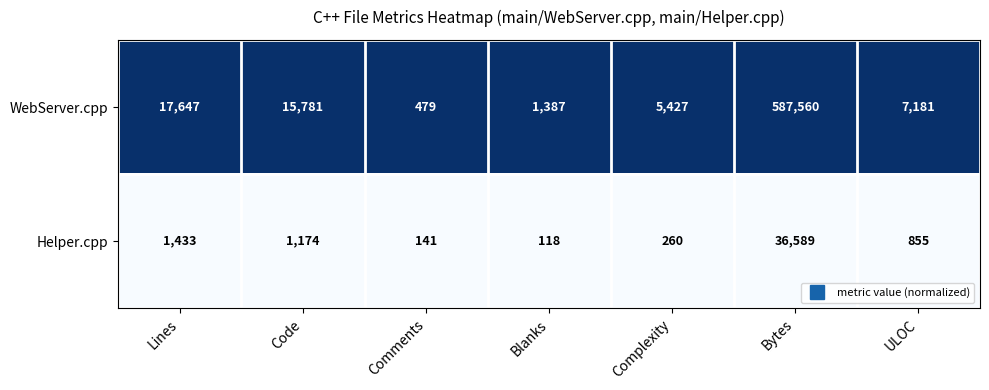

Which series has the largest total across all categories?

WebServer.cpp